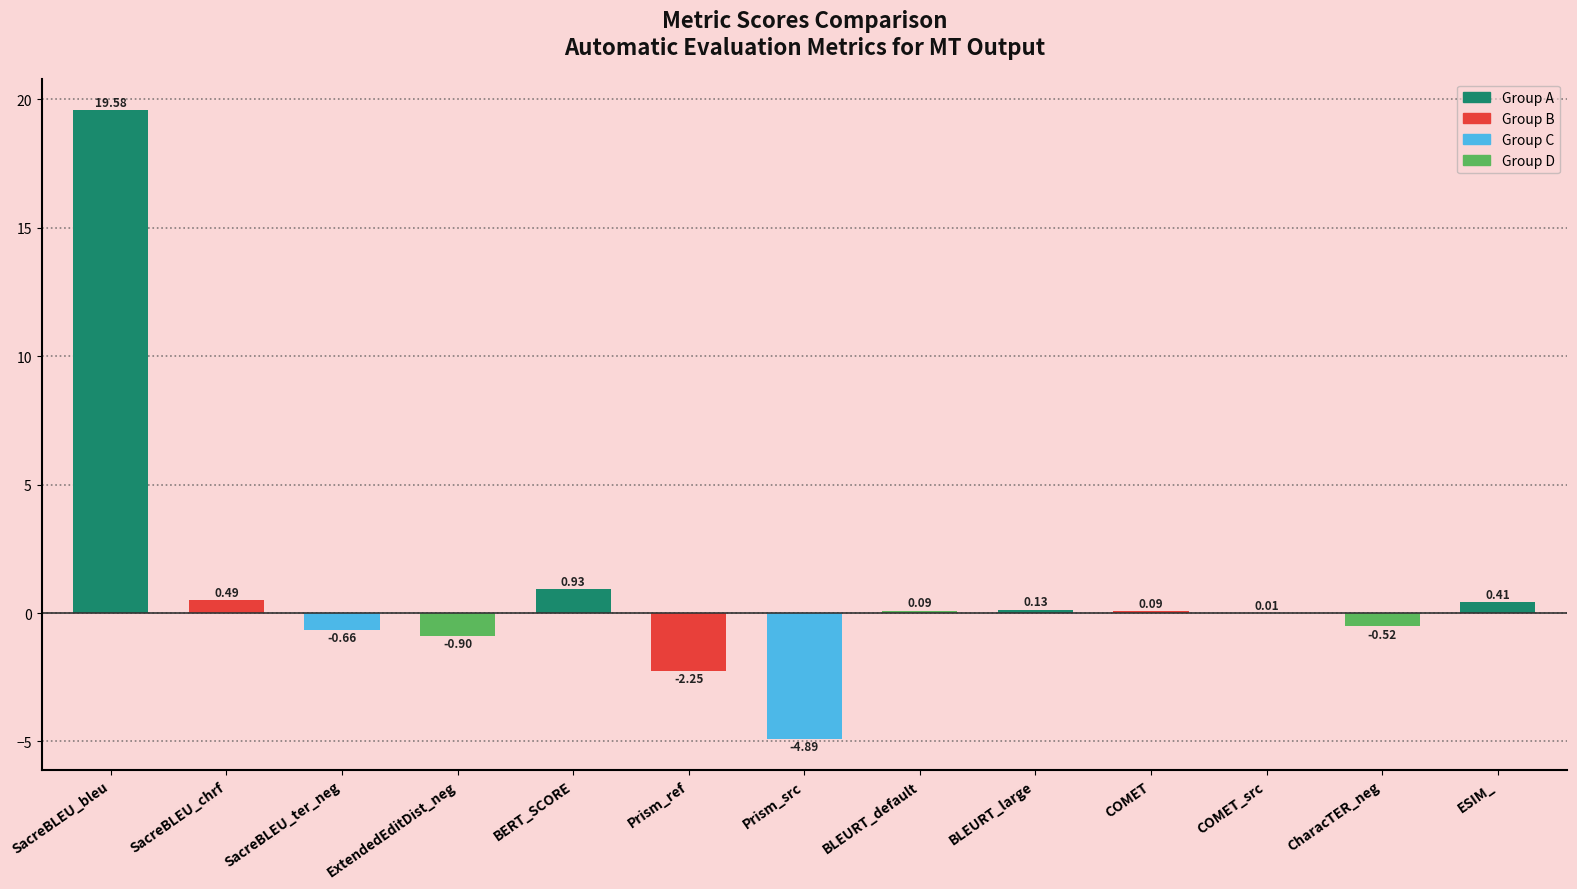

What is the sum of the values at Prism_src and BLEURT_default?

-4.8